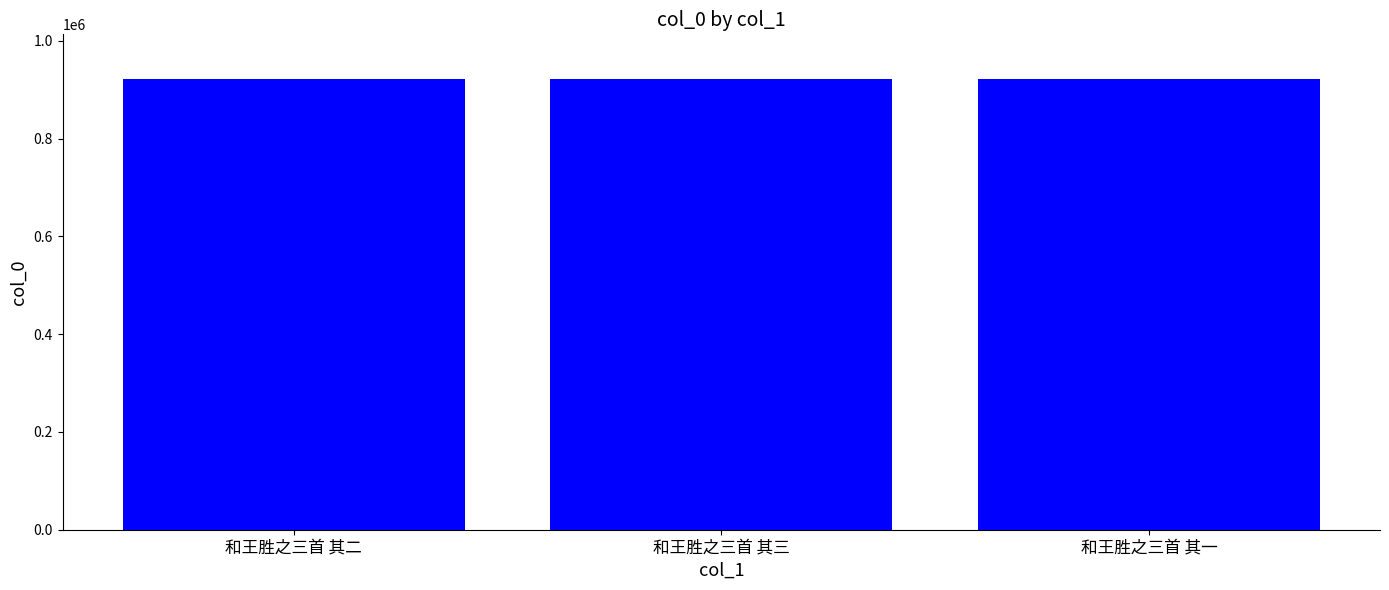

What is the value of the 1st bar from the left?

921411